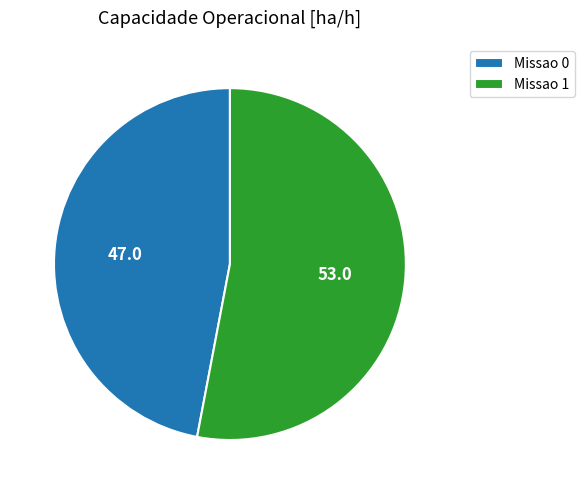

True or false: Missao 1 accounts for 60% of the total.

False